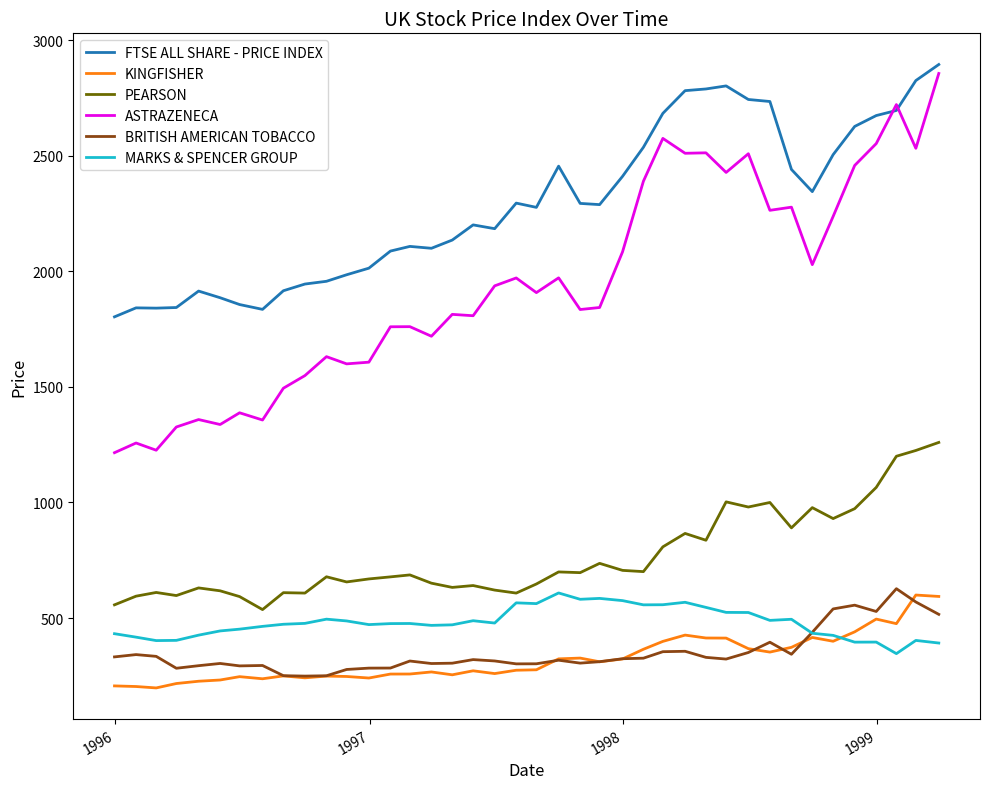

Which series has the widest spread of values?

ASTRAZENECA